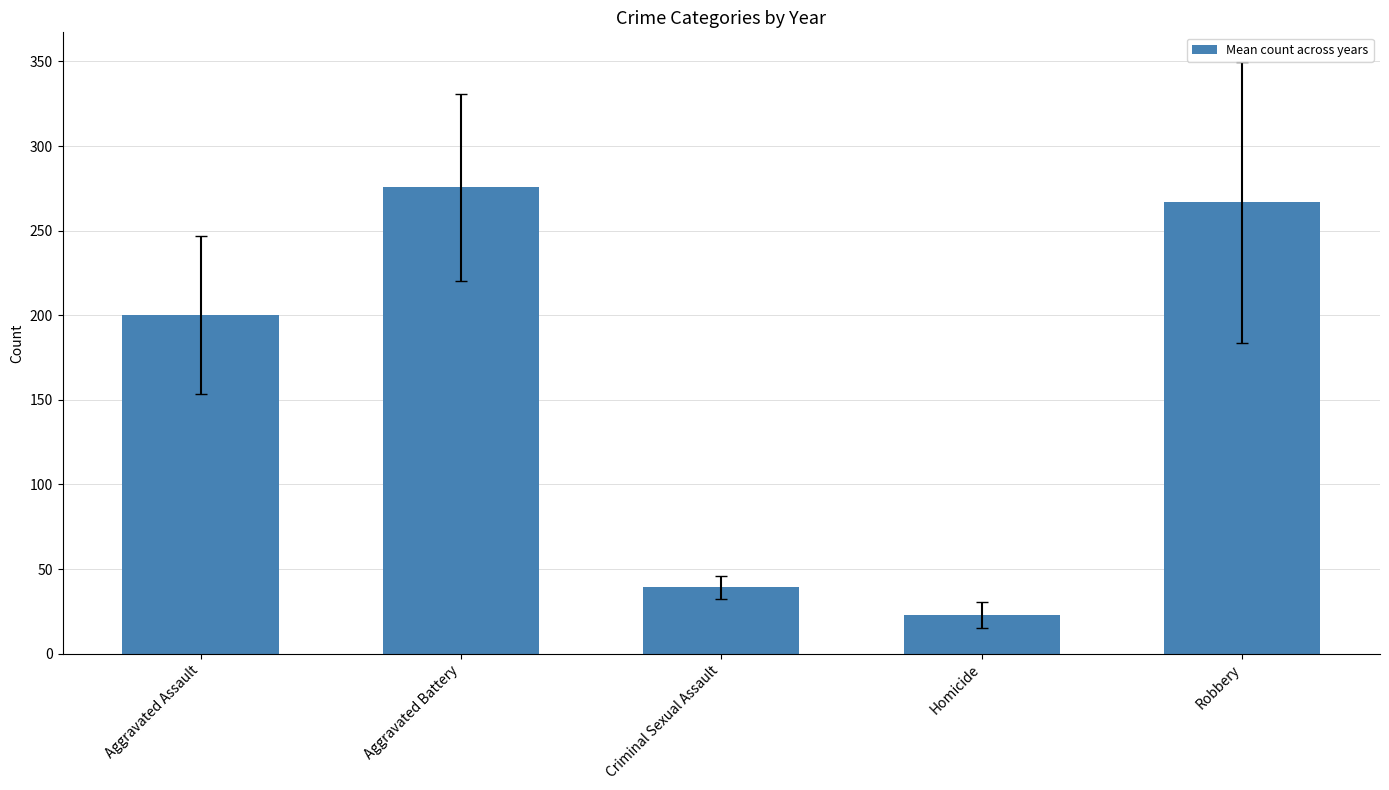

What is the sum of the values at Aggravated Battery and Homicide?

298.6